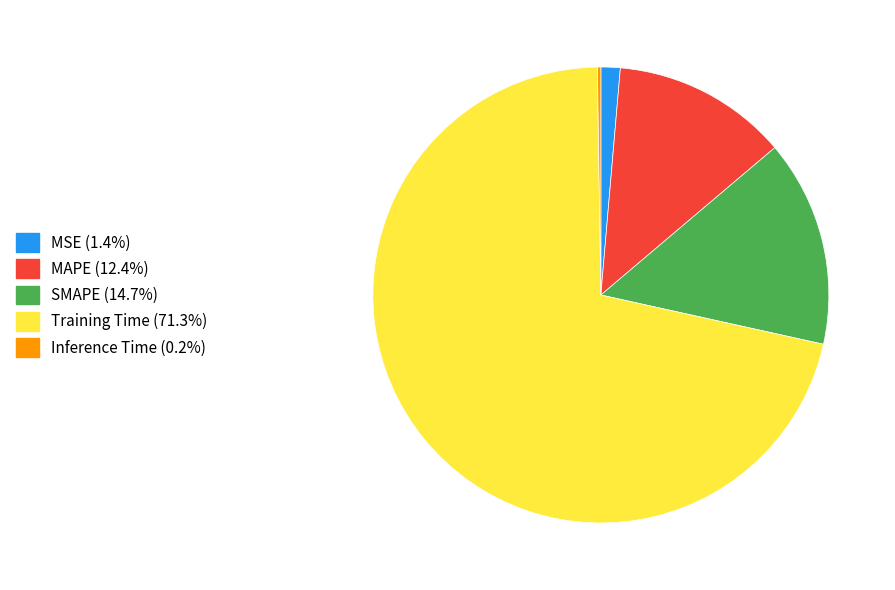

Does any single category account for the majority?

Yes